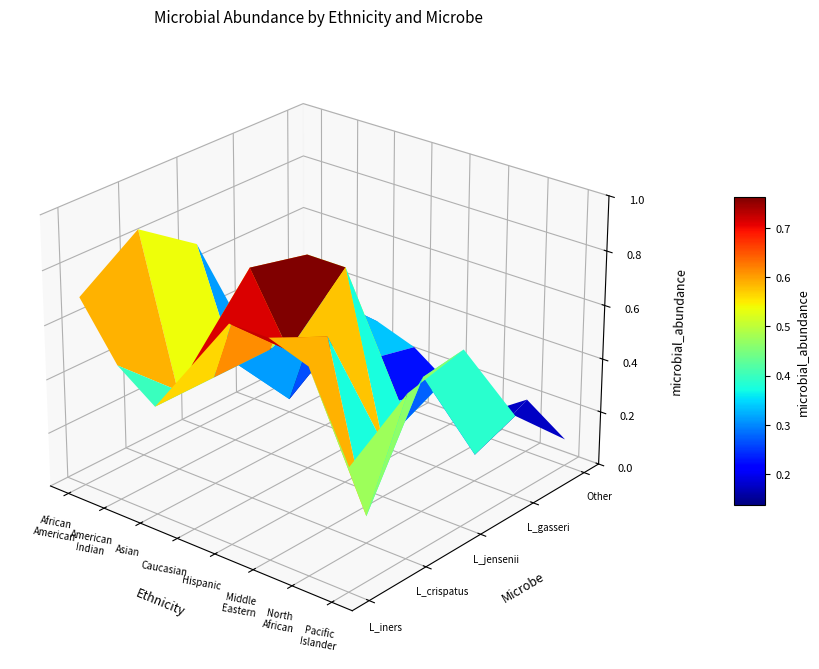

Which has a higher value, 2 or 0?

2